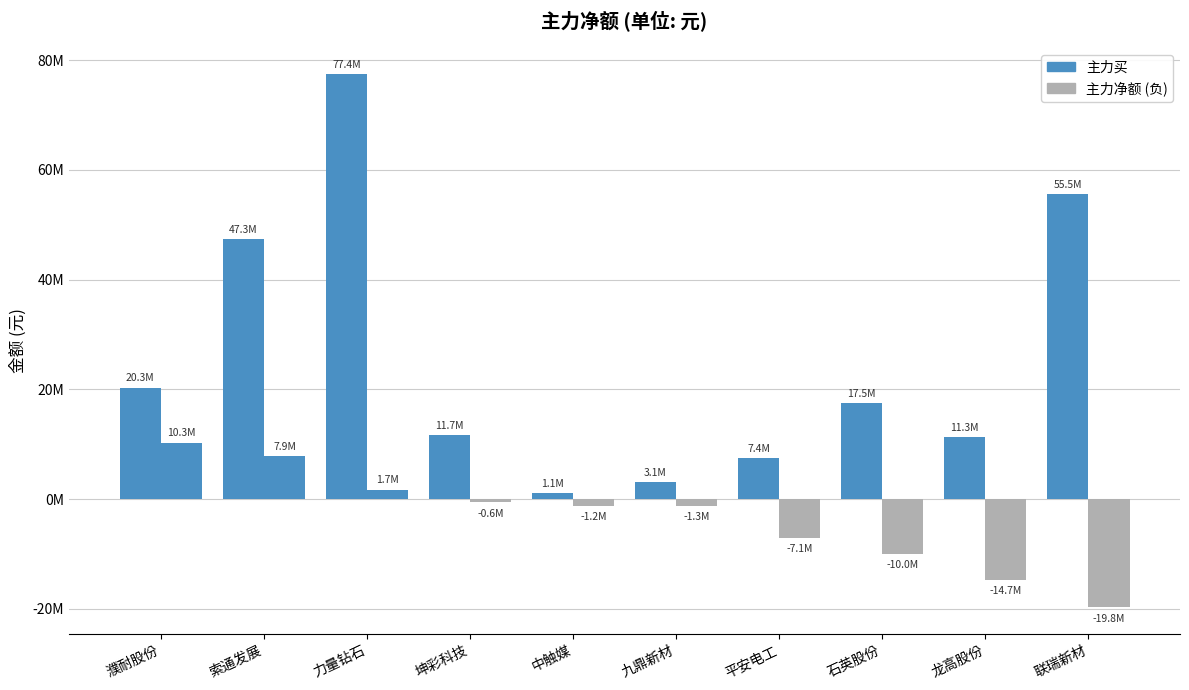

What is the difference between the highest and lowest values at 索通发展?

39455037